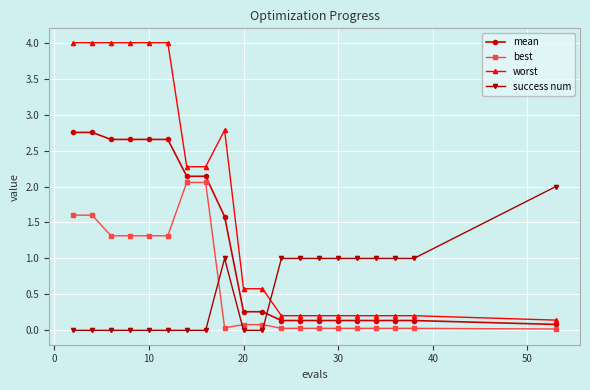

Does the chart display data point markers on the line(s)?

Yes